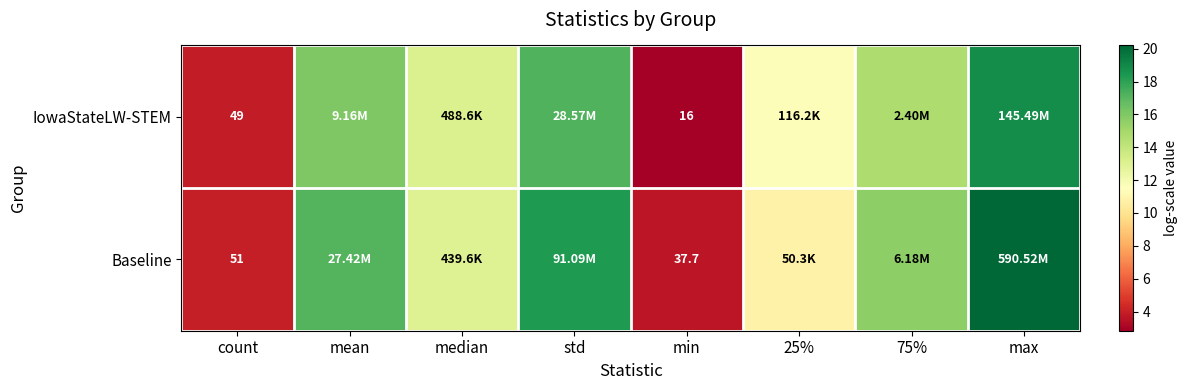

At which category is the sum across all series the highest?

max